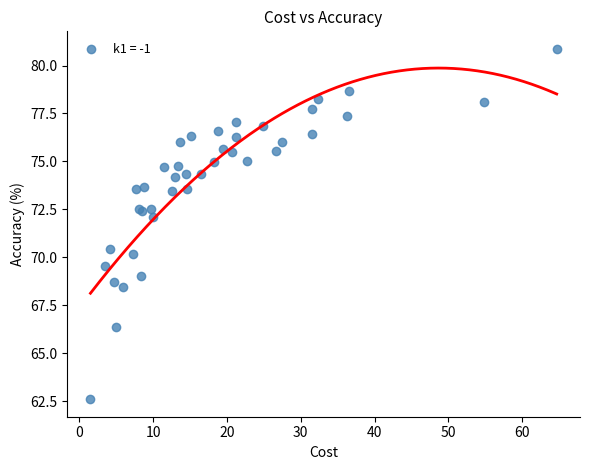

What Y value in the scatter plot is closest to 71?

70.4